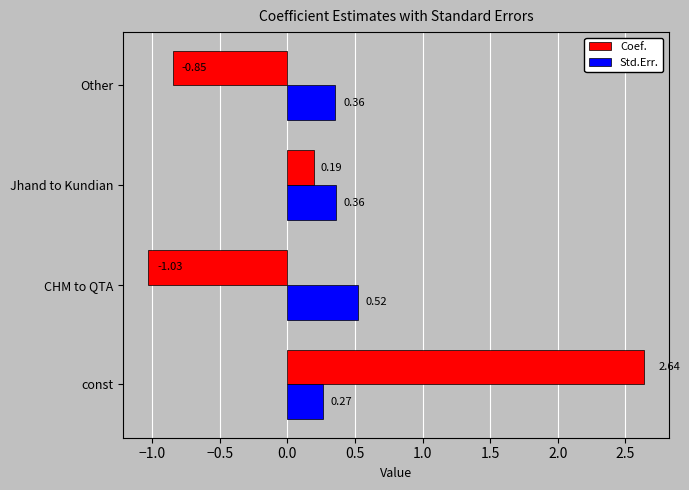

Rank the series by their maximum value, from highest to lowest.

Coef., Std.Err.